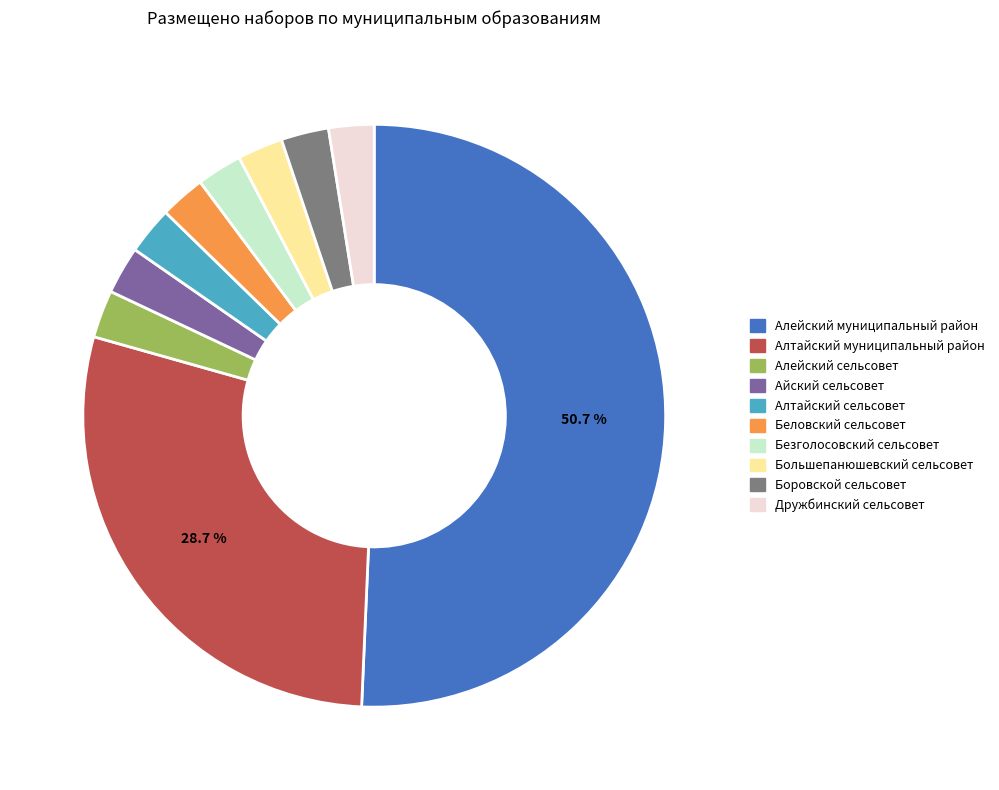

How many segments does this pie chart have?

10